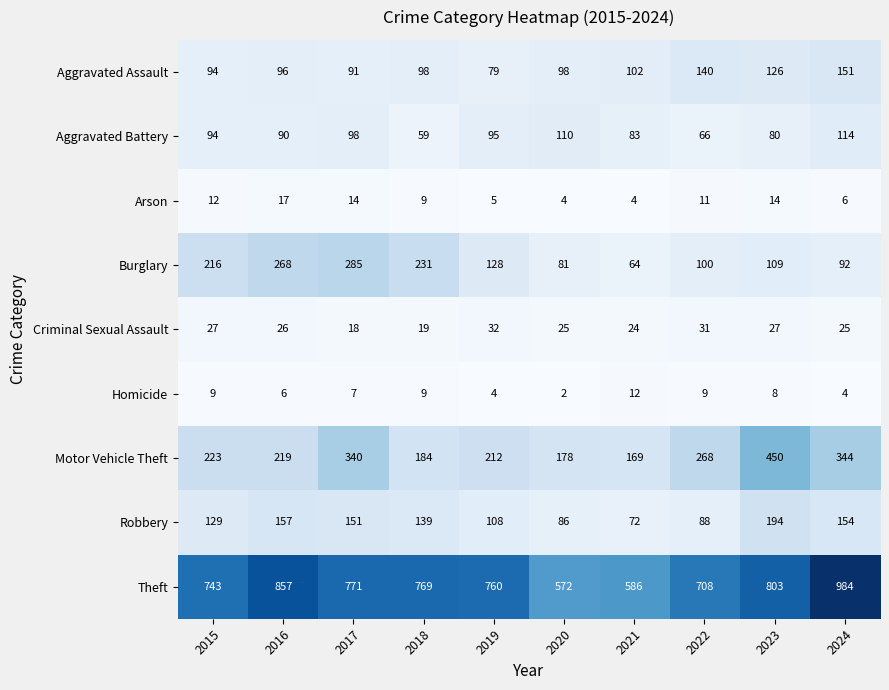

Which series has the largest total across all categories?

Theft